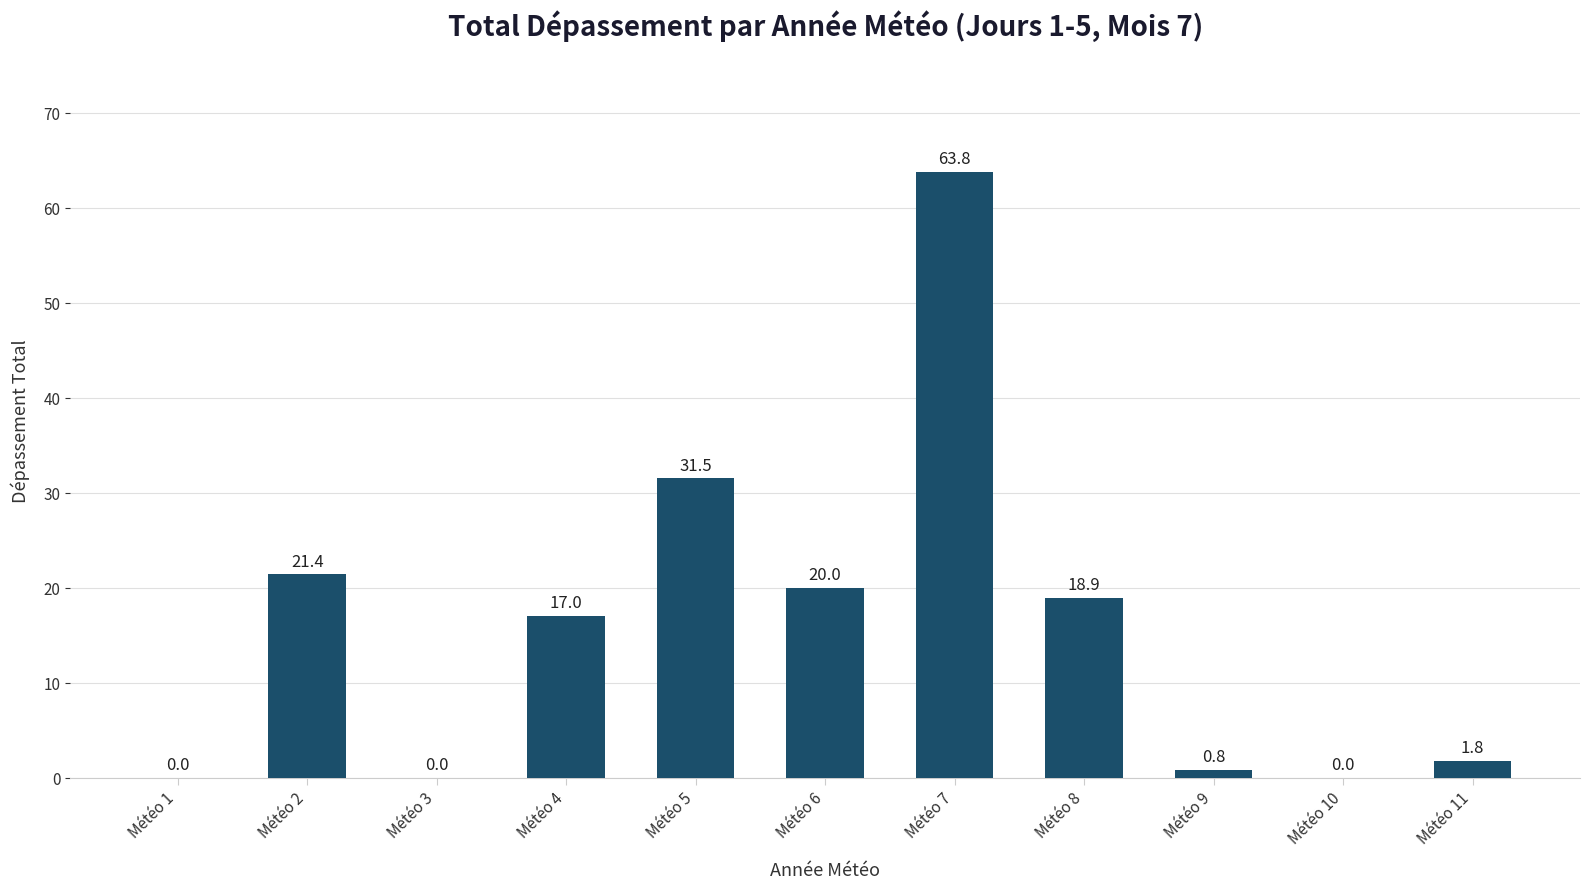

Approximately how many times larger is the value at Météo 11 compared to Météo 8?

0.1